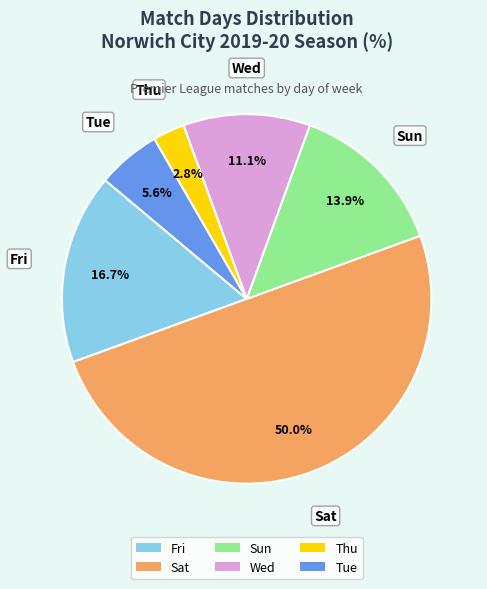

To the nearest percent, what portion does Fri represent?

17%